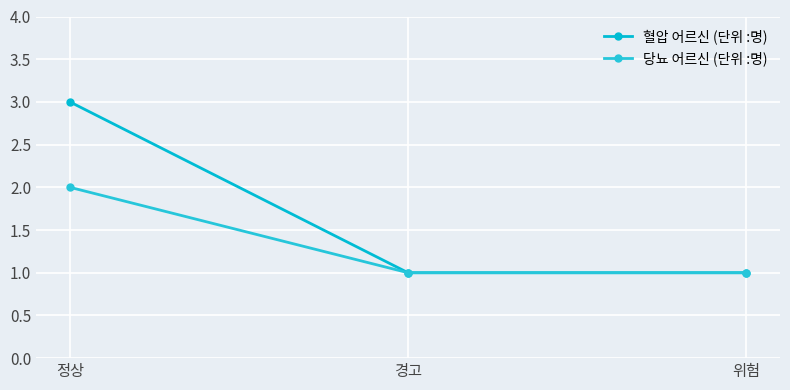

What is the highest value of the 혈압 어르신 (단위 :명) series?

3